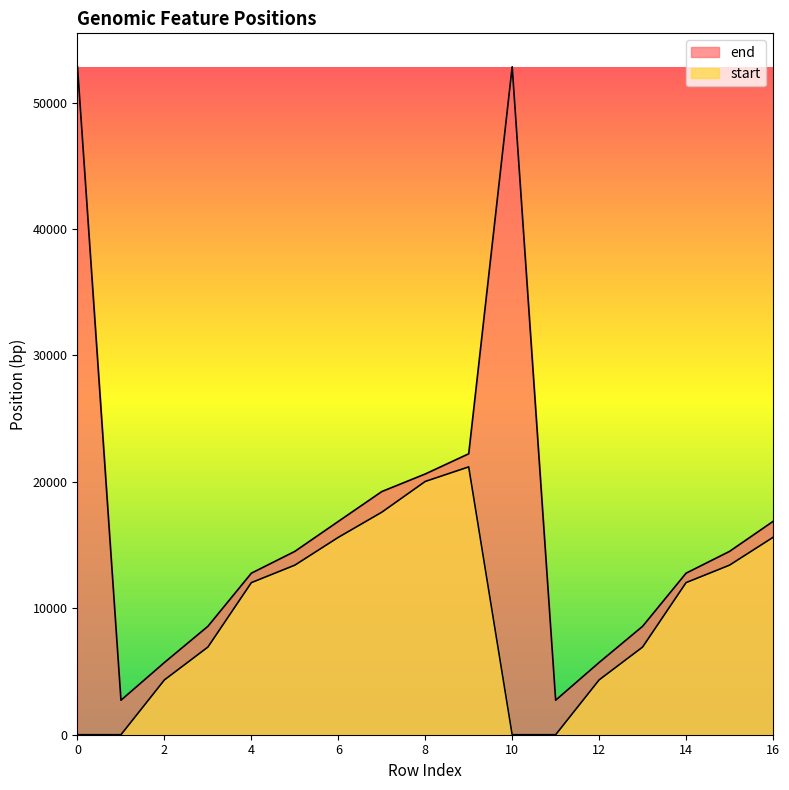

Where is the first local maximum for end?

10